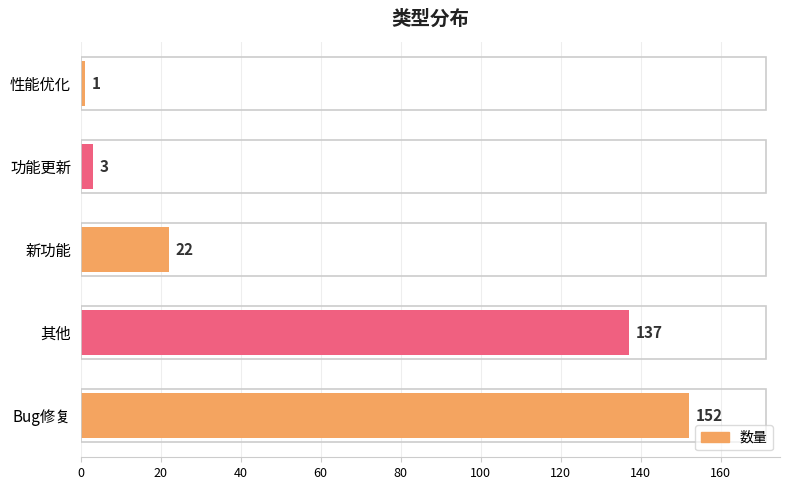

Reading bottom to top, list all the values displayed in this chart.

152	137	22	3	1